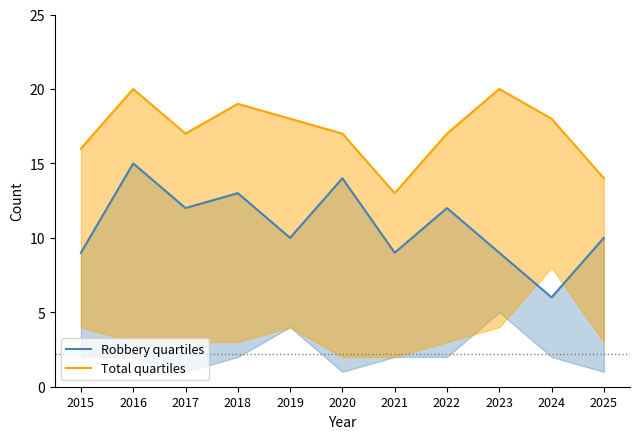

Between 2017 and 2025, which series saw the biggest shift?

Total quartiles